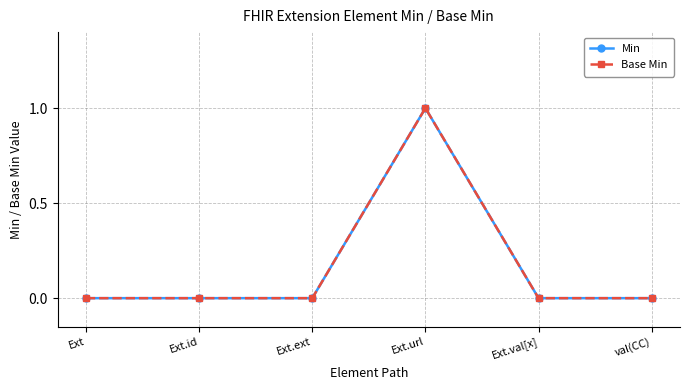

Which series changed the most between Ext.id and val(CC)?

Min